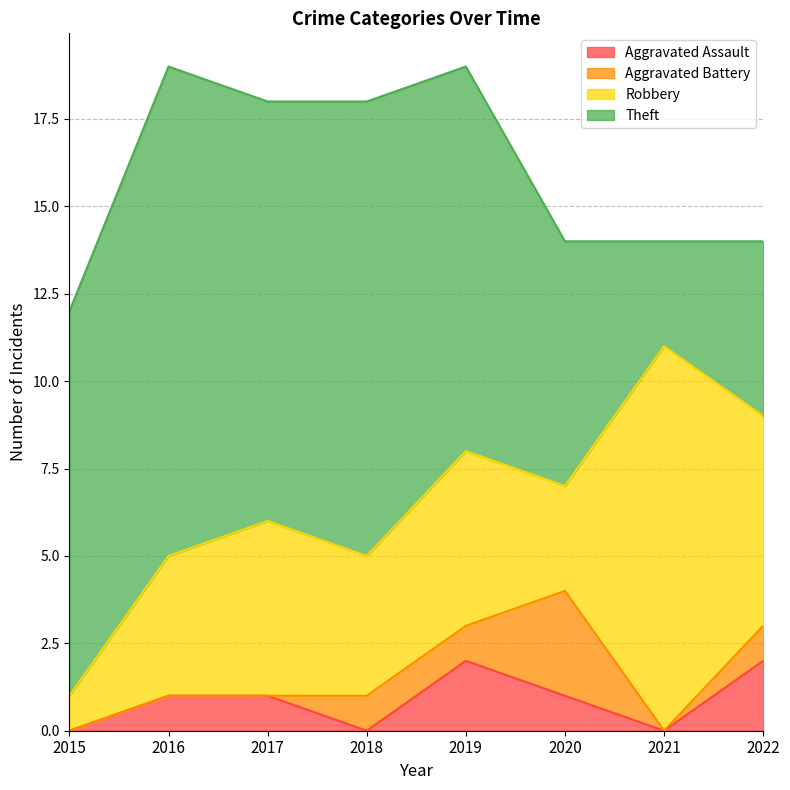

True or false: Aggravated Assault has a value of 1 at 2016.

True